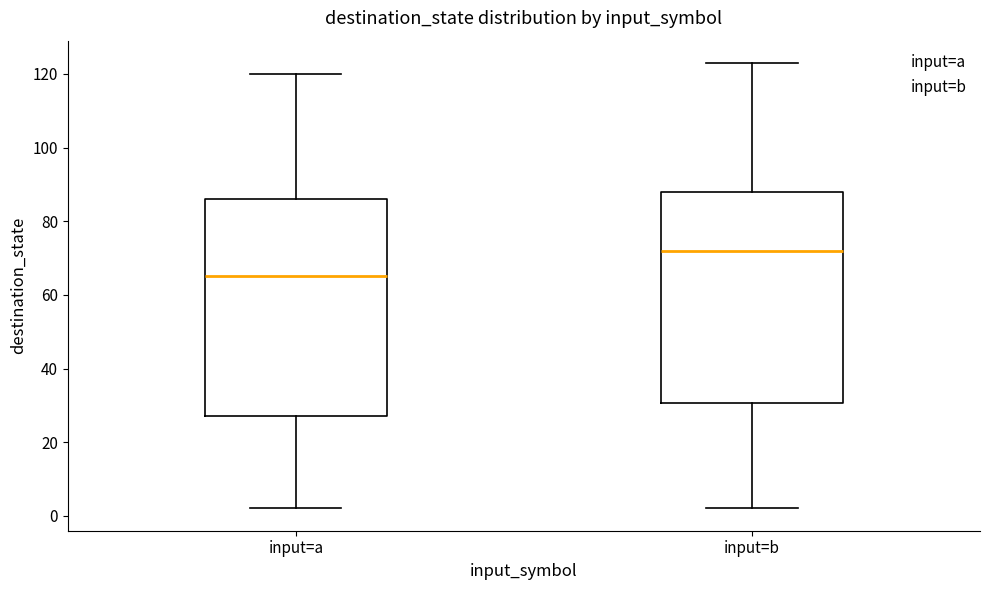

Reading left to right, transcribe this box plot: for each box, give where its median line is, the range the box spans, and where its two whiskers end, as read against the y-axis. The values are not printed on the chart, so give them approximately, as read against the axis.

input=a: median 66, box 28 to 86, whiskers 2 to 120
input=b: median 72, box 30 to 88, whiskers 2 to 124